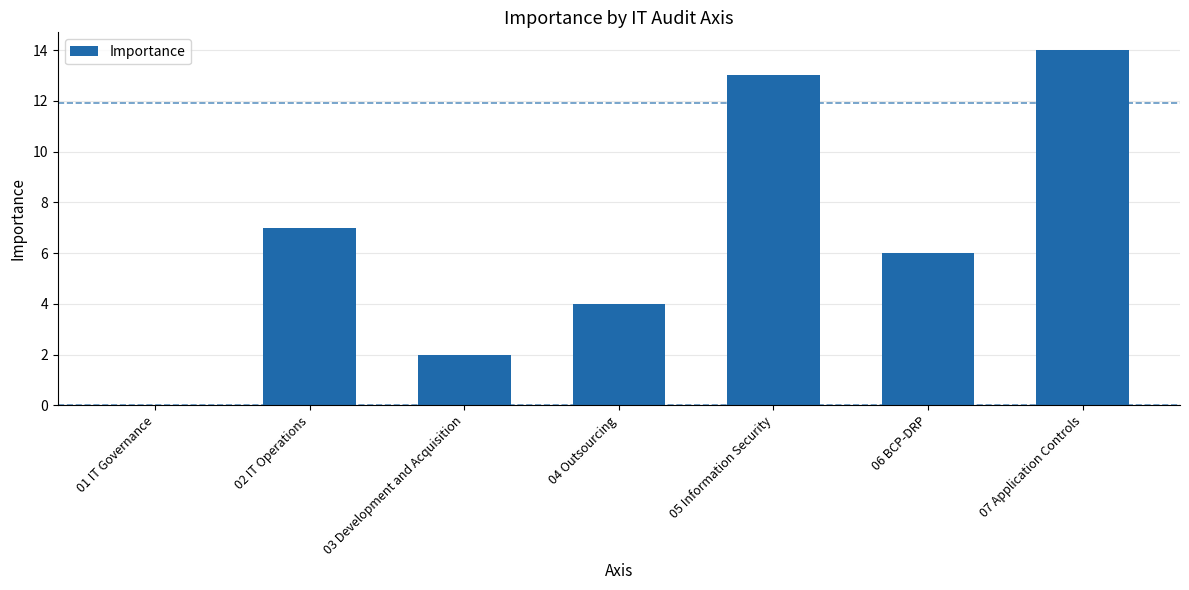

At which label is the value closest to 7?

02 IT Operations